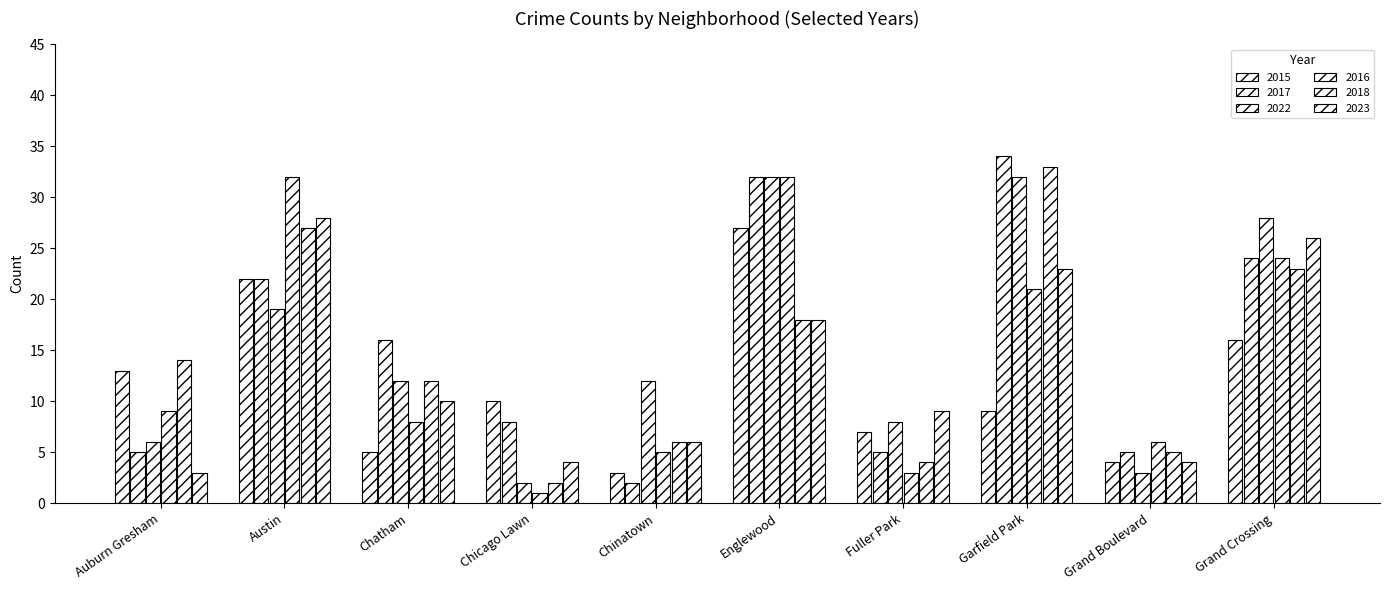

How many groups of bars are there?

10